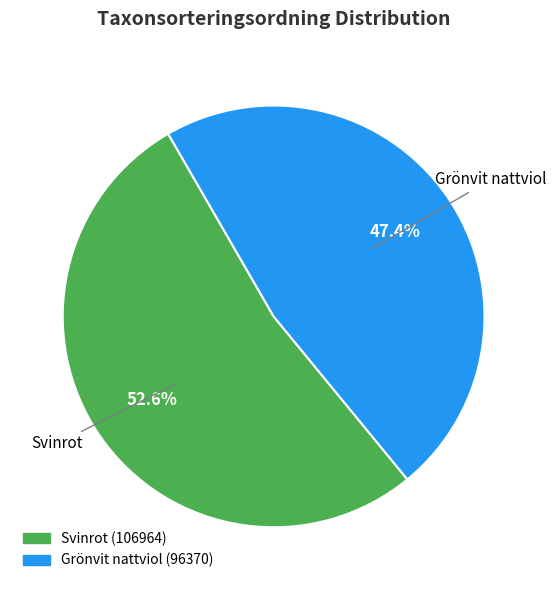

Is there any slice that represents more than half of the pie?

Yes